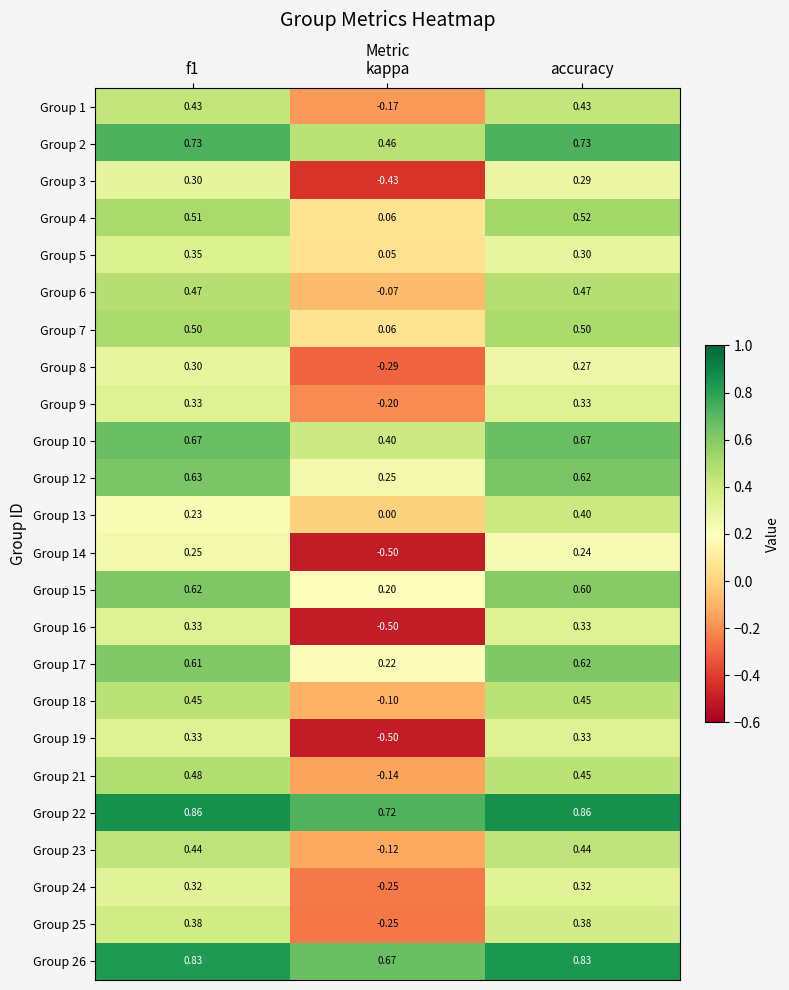

Where is Group 10 nearest to the value 0?

kappa